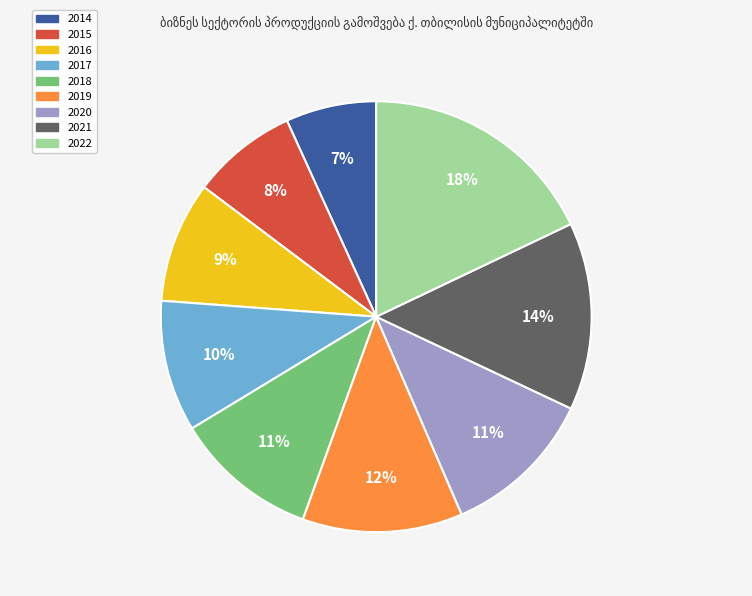

Is the sum of 2021 and 2014 greater than half?

No